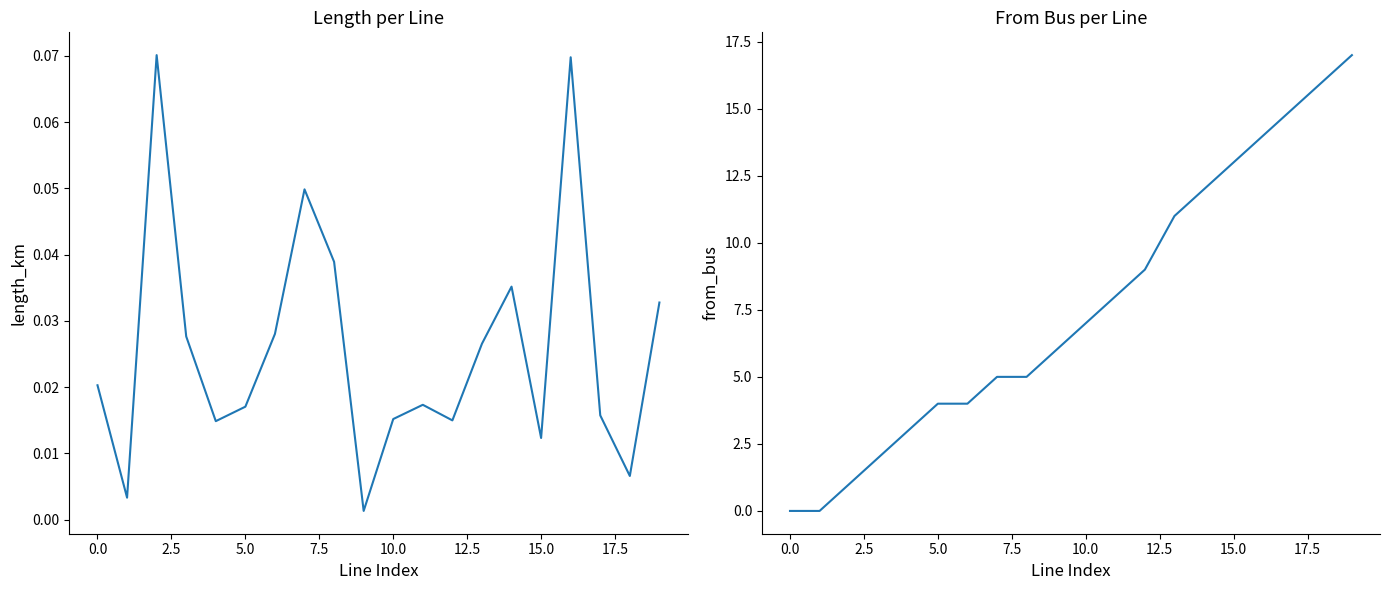

The value of from_bus at 14 is 7.0. True or false?

False